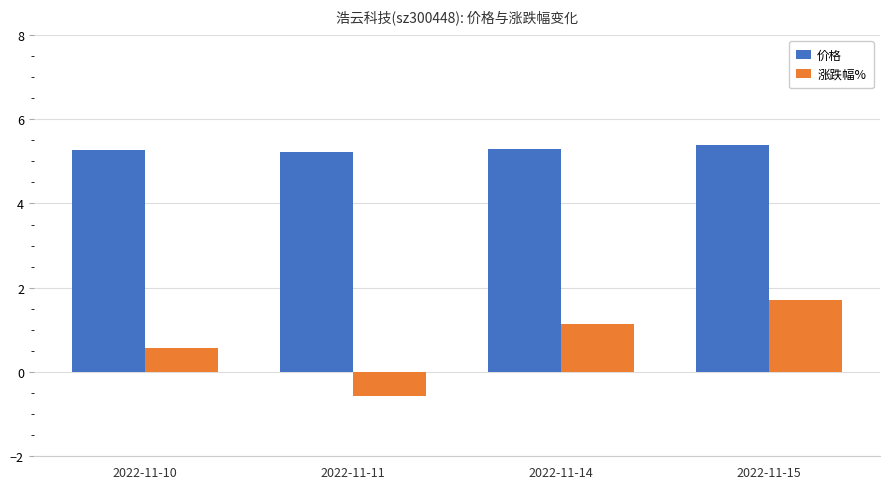

Rank the series by their maximum value, from lowest to highest.

涨跌幅%, 价格